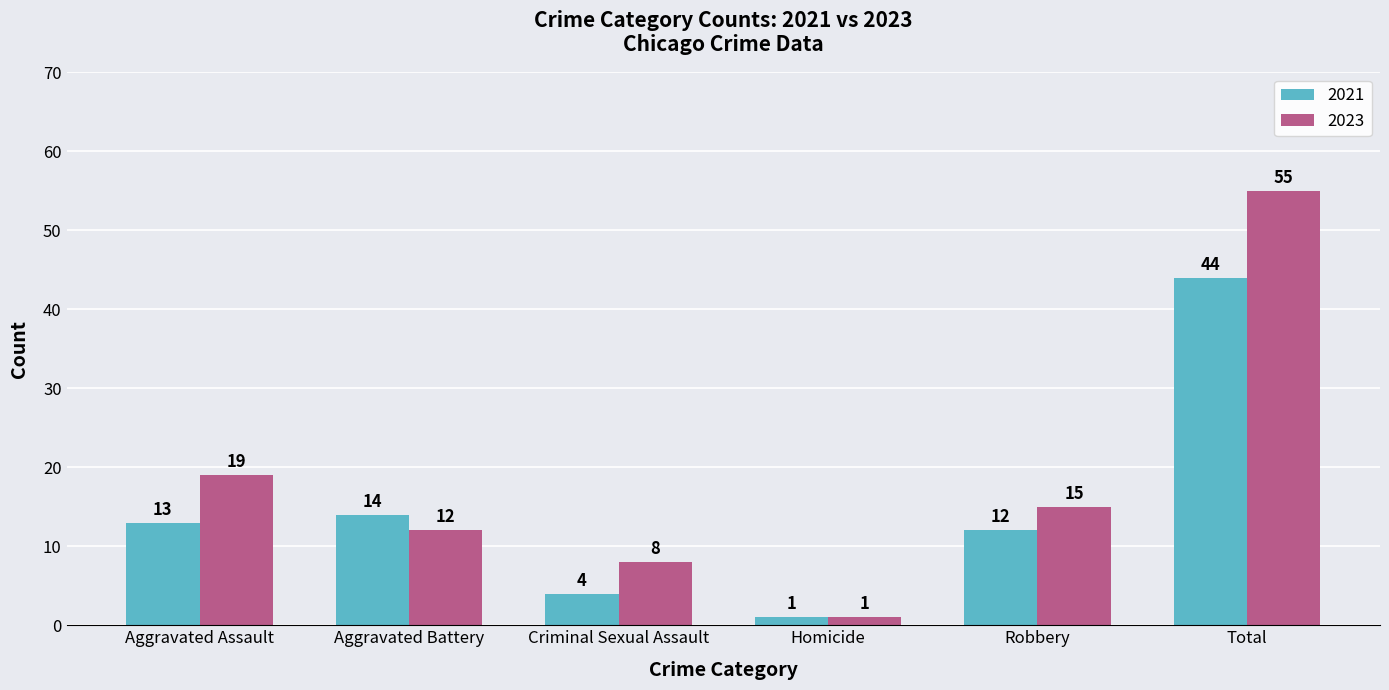

What is the difference between the second highest and minimum values in the 2021 series?

13